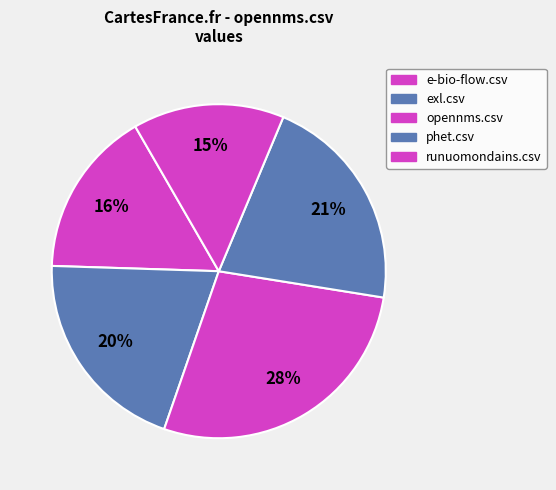

Is it true that exl.csv is 33% of the pie?

False